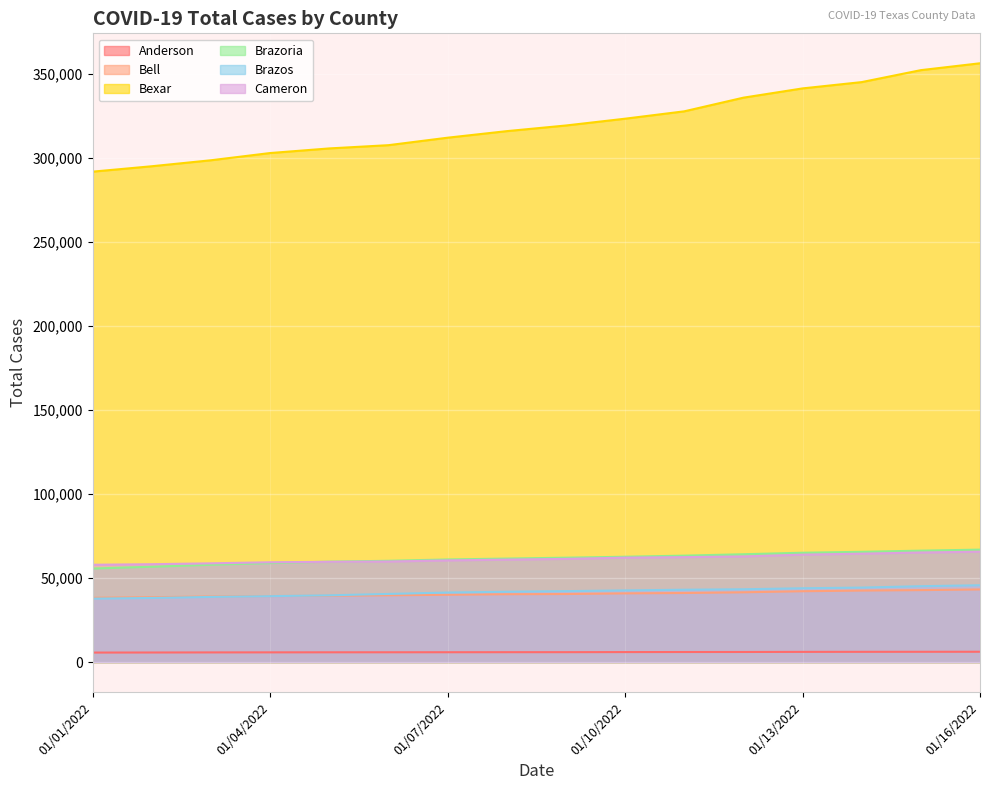

Which category has the highest value across all series?

01/16/2022